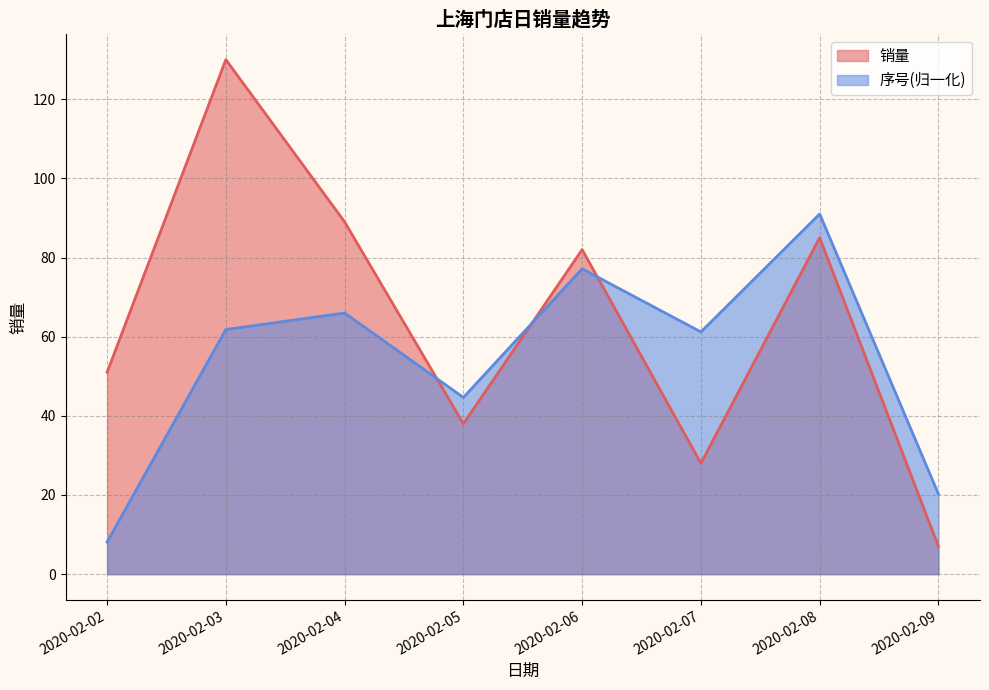

How many interior local peaks does the 销量 series have?

3